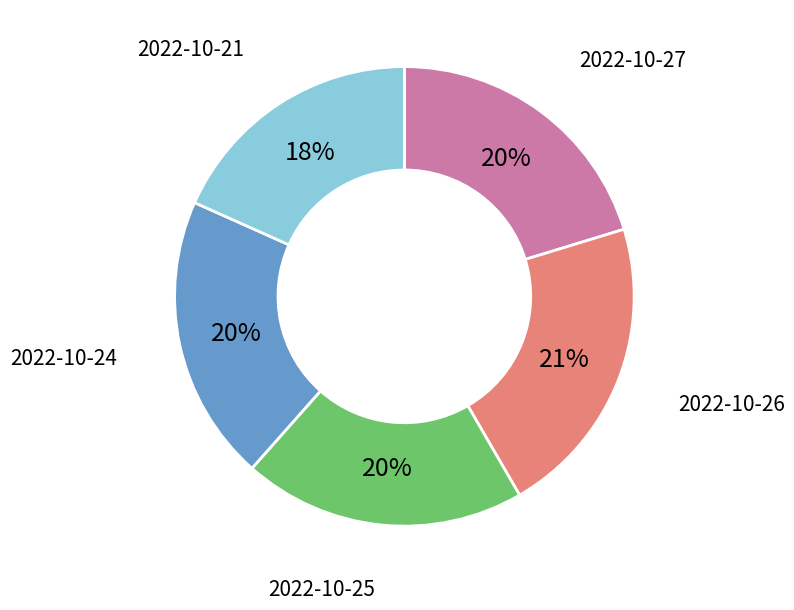

Which slice is the largest?

2022-10-26